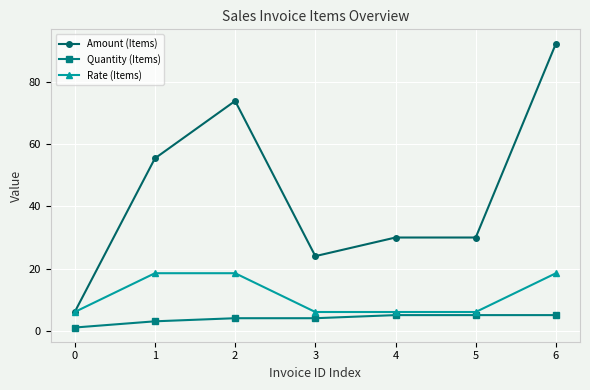

Does the chart display data point markers on the line(s)?

Yes